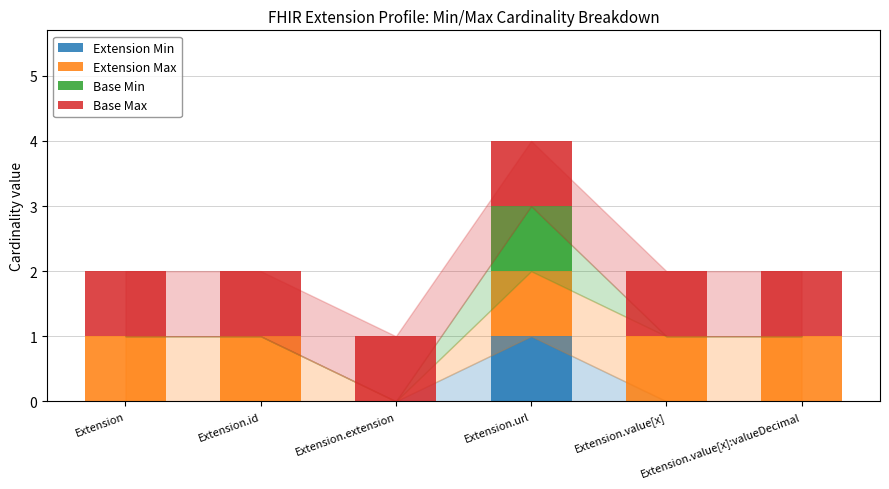

Does the chart contain stacked bars?

Yes